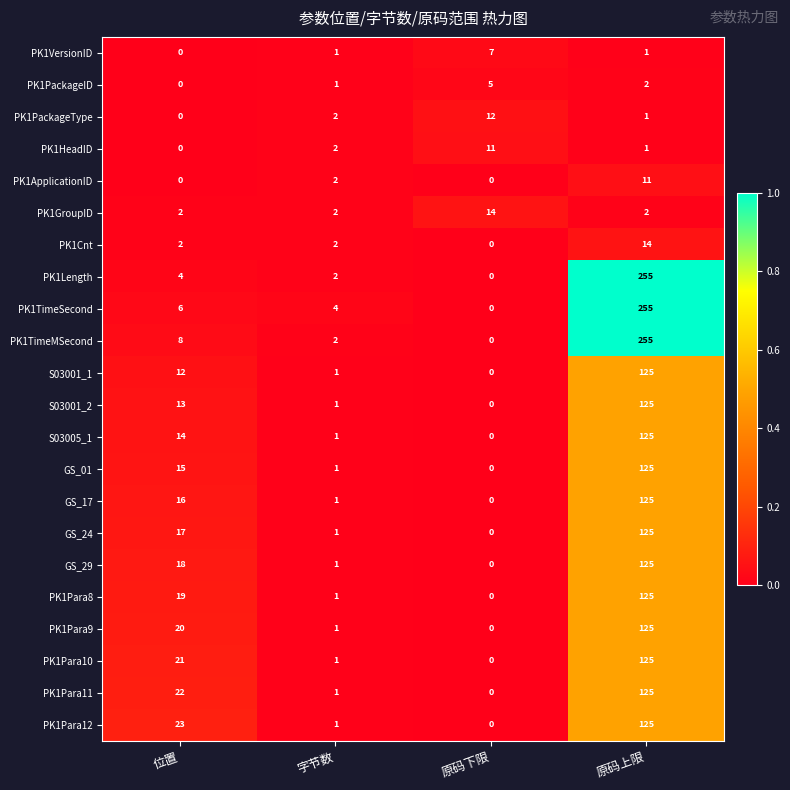

Between 位置 and 原码上限, which series saw the biggest shift?

PK1Length